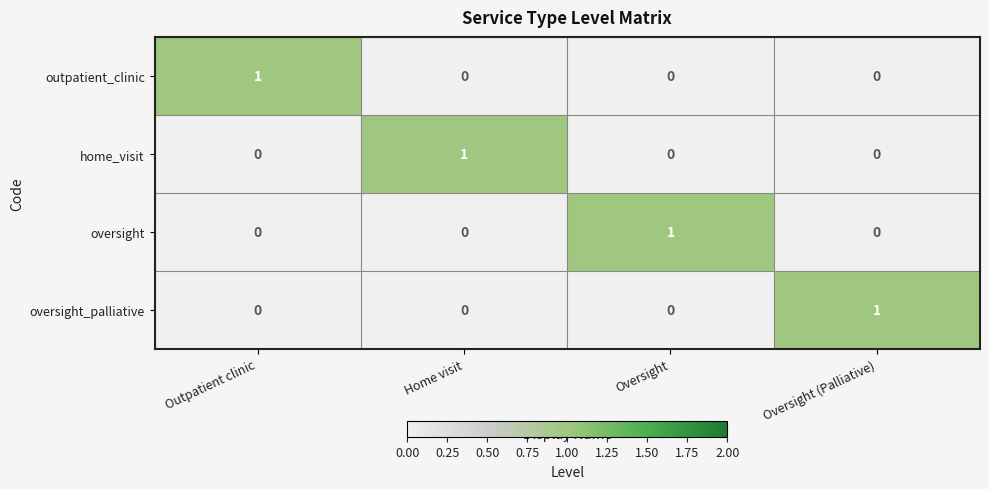

The value of home_visit at Home visit is 1. True or false?

True